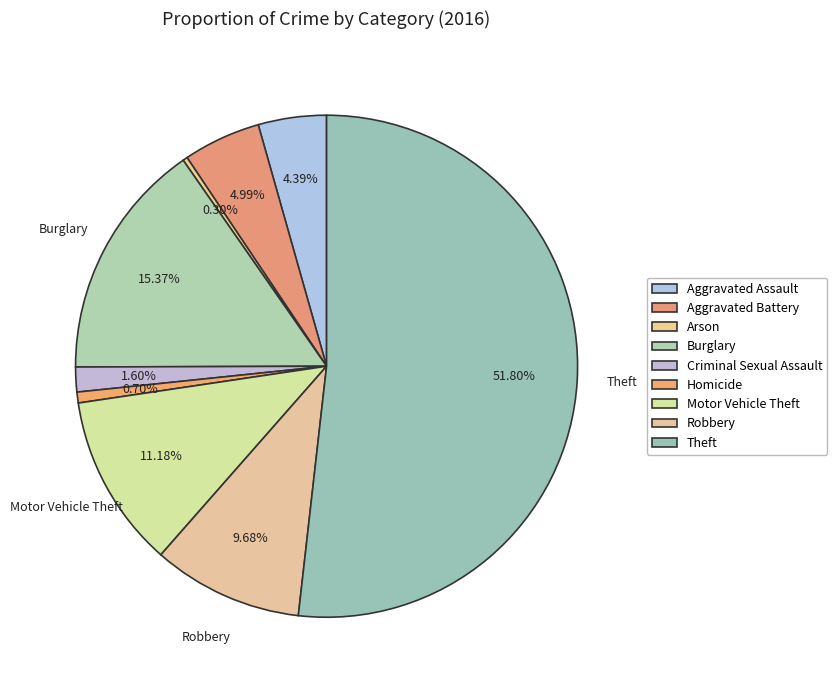

Which category has the biggest portion of the pie?

Theft